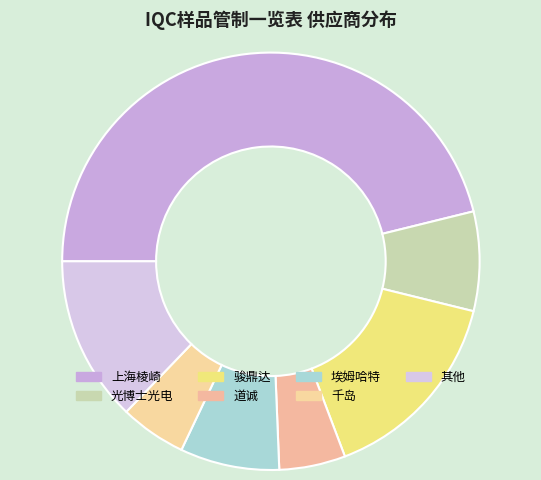

How many slices are in this pie chart?

7